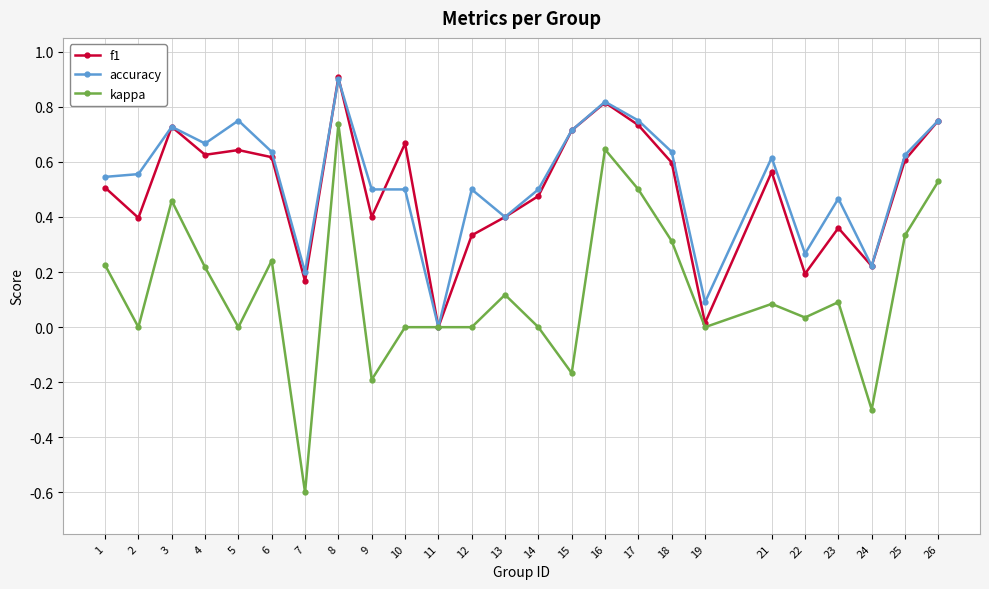

Where is f1 nearest to the value 0?

11